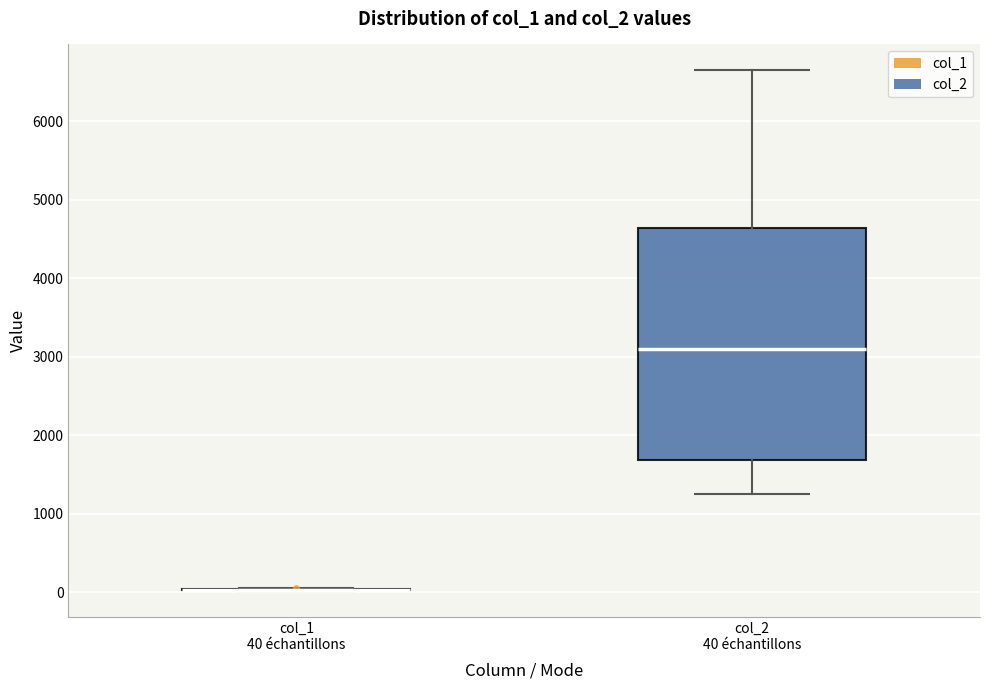

Reading left to right, transcribe this box plot: for each box, give where its median line is, the range the box spans, and where its two whiskers end, as read against the y-axis. The values are not printed on the chart, so give them approximately, as read against the axis.

col_1 40 échantillons: box collapsed to a line at 0, whiskers 0 to 100
col_2 40 échantillons: median 3100, box 1700 to 4600, whiskers 1300 to 6600